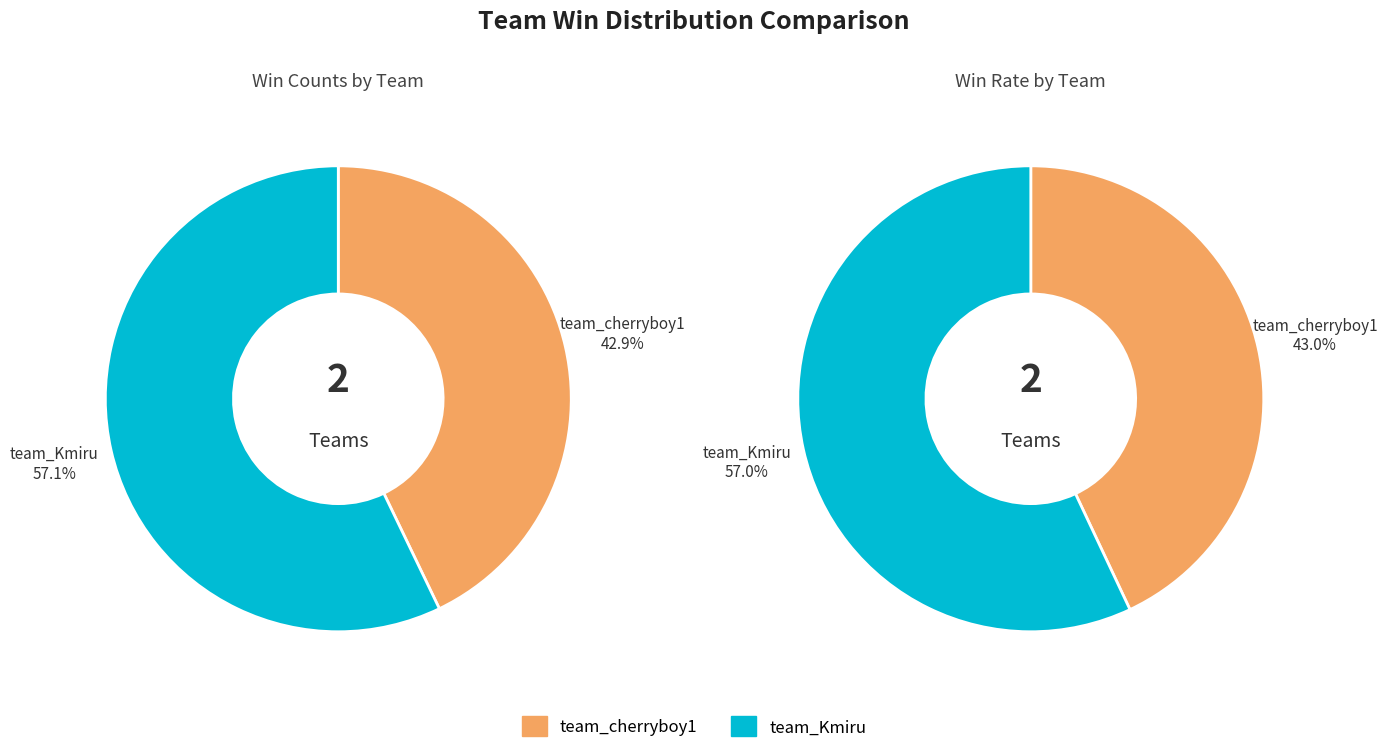

Which category has the biggest portion of the pie?

team_Kmiru